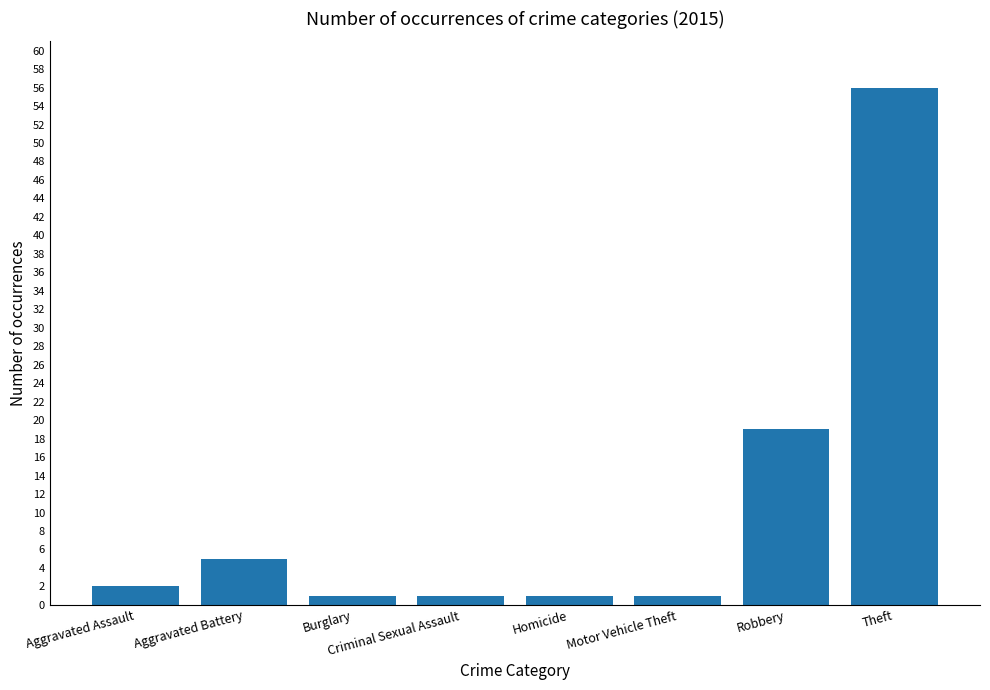

Are the bars horizontal?

No